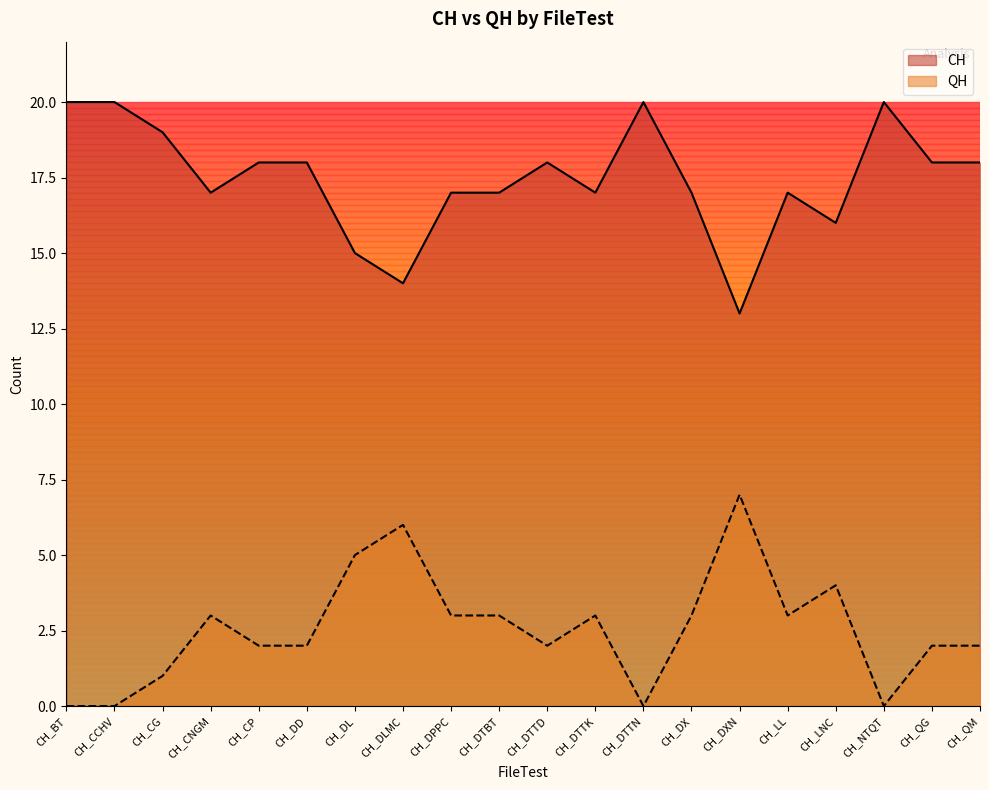

Count the number of categories in the chart.

20